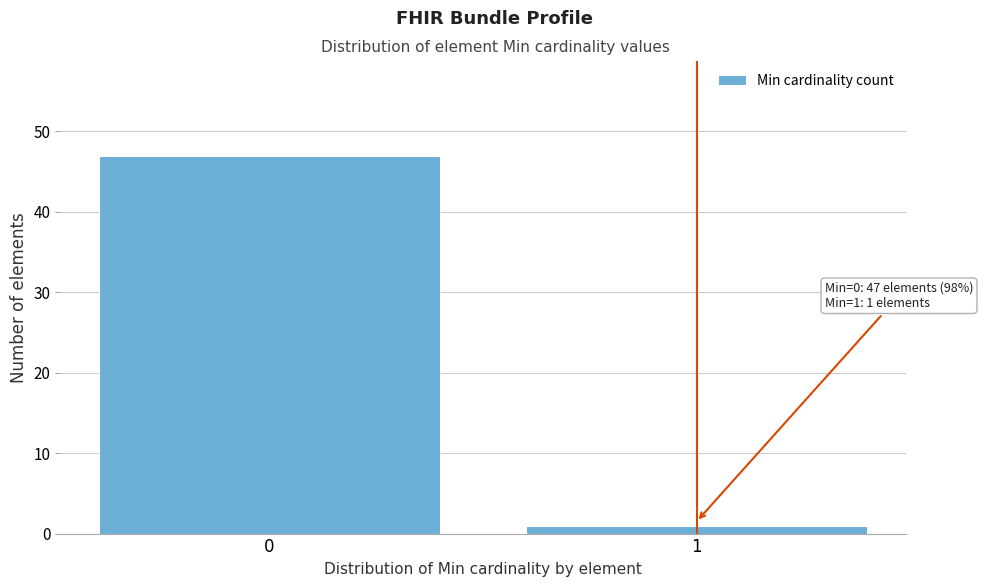

Reading left to right, list all the values displayed in this chart.

47	1